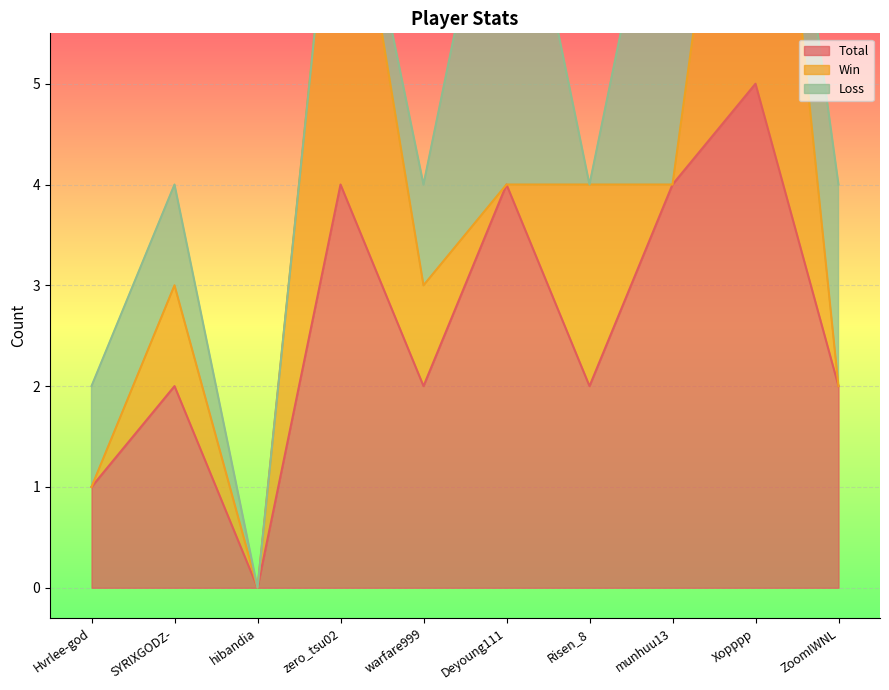

True or false: Total and Win cross at least once.

False